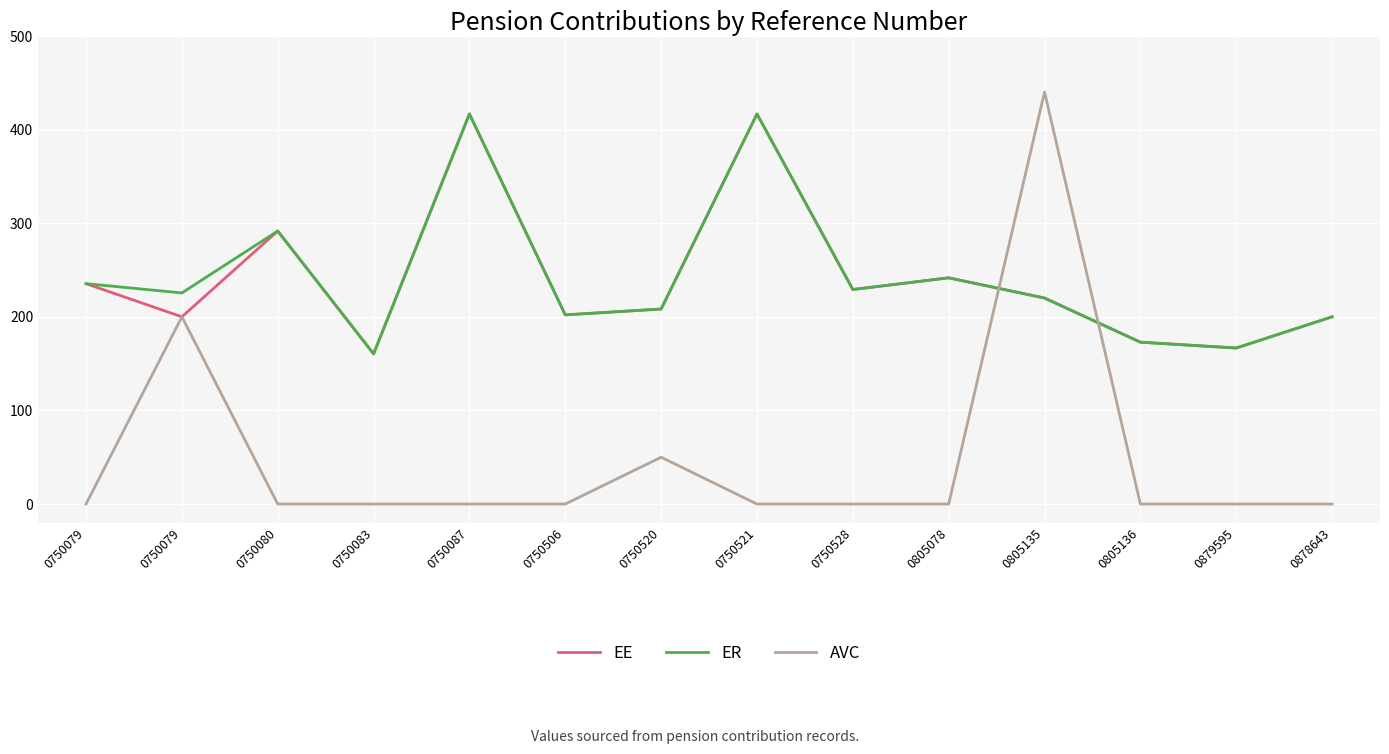

The value of ER at 0805136 is 172.9. True or false?

True